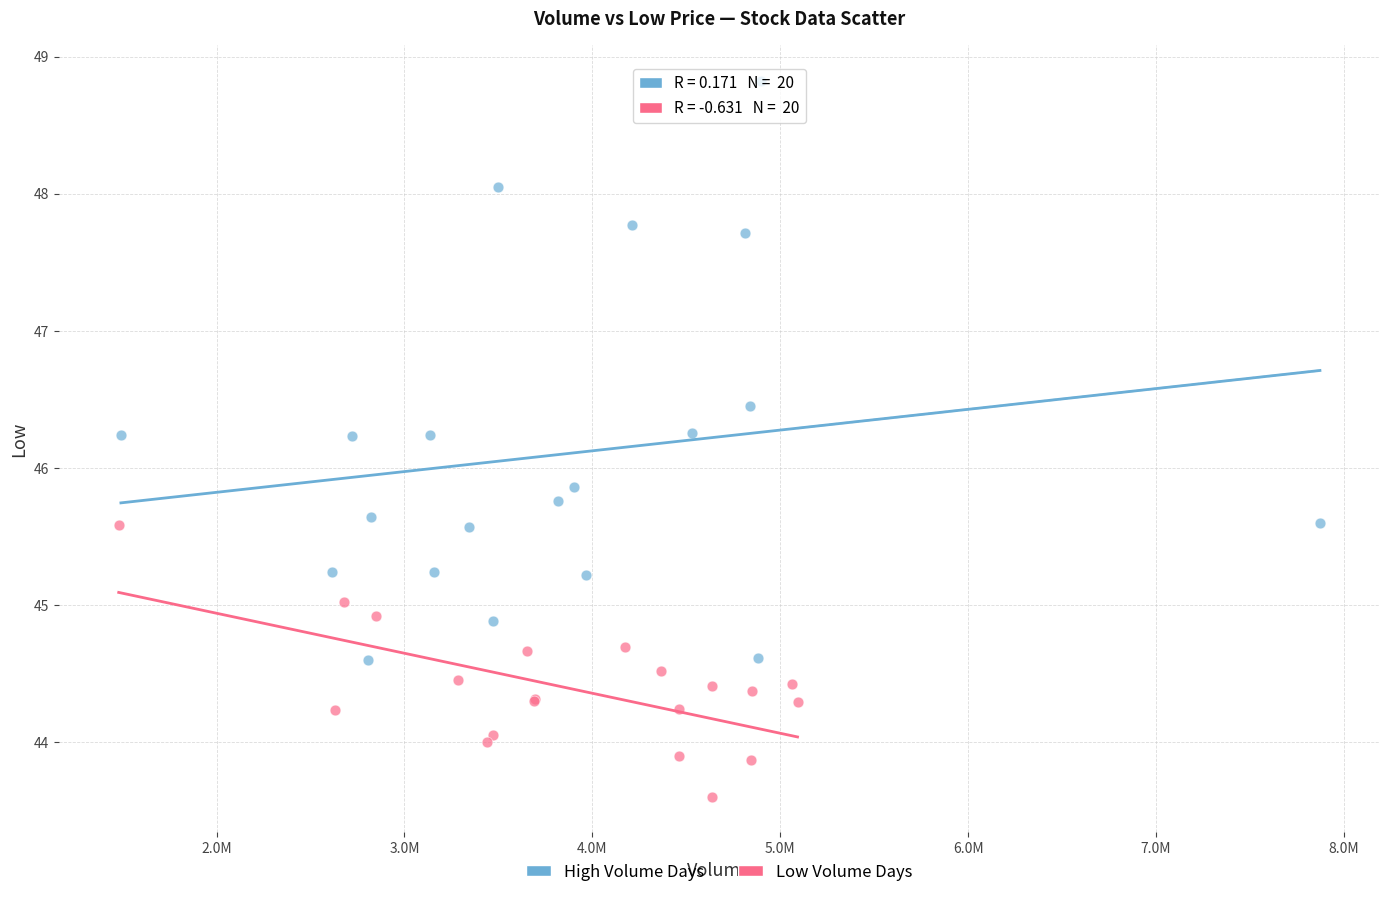

Which series has the widest spread of Y values?

High Volume Days